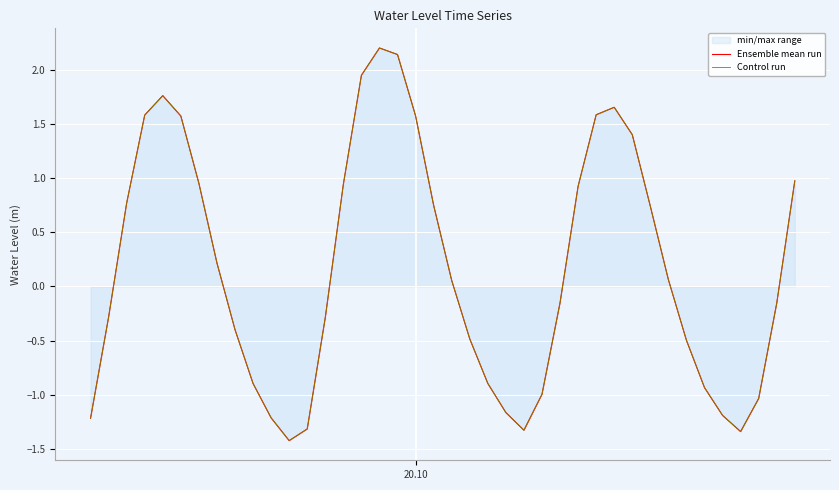

How many lines are shown in the chart?

2